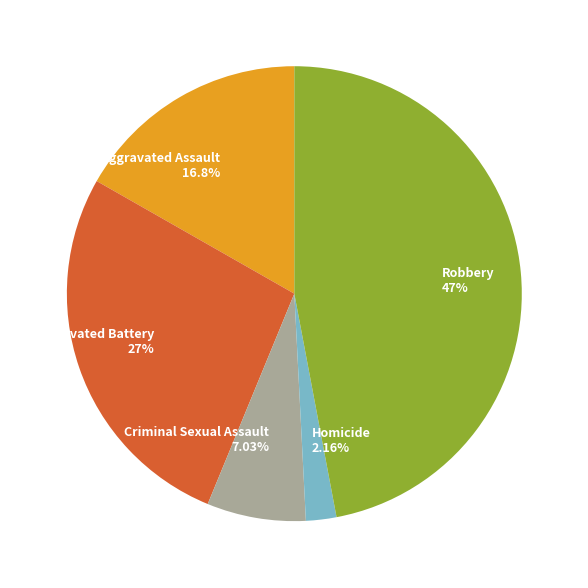

What is the ratio of the value at Aggravated Assault 16.8% to the value at Aggravated Battery 27%?

0.6